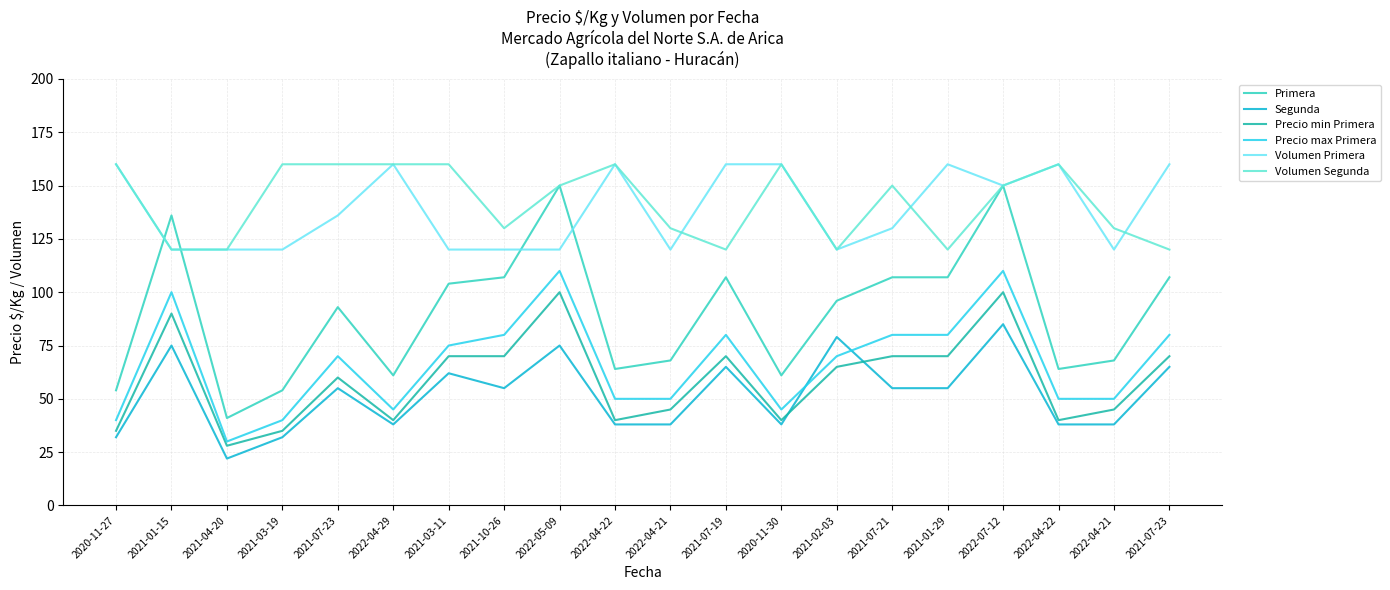

Does the chart display data point markers on the line(s)?

No